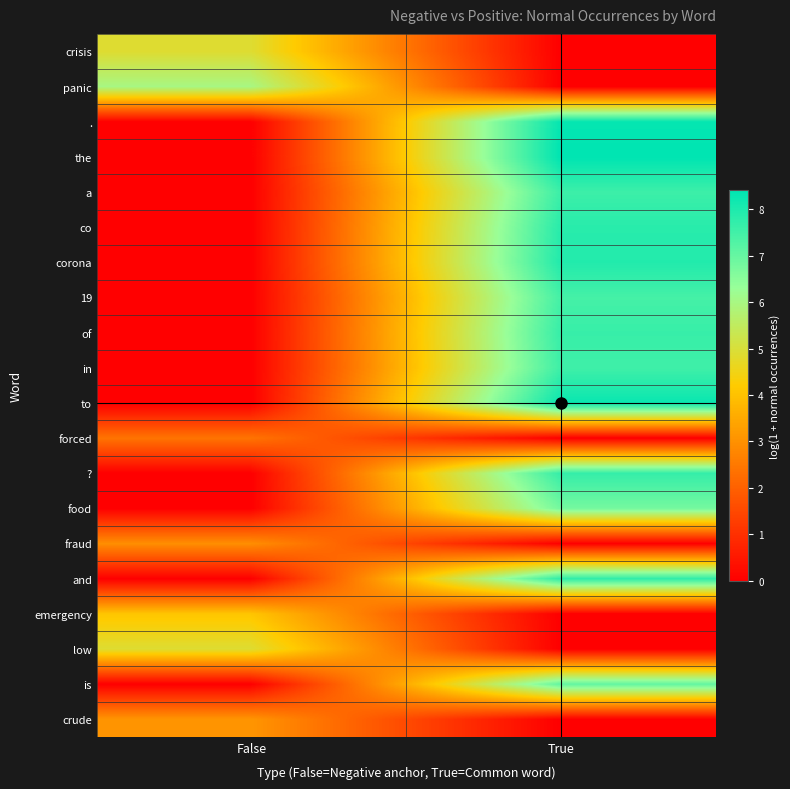

Reading right to left, transcribe all the data shown in this chart.

crisis: True=0.0	False=4.9
panic: True=0.0	False=6.0
.: True=8.3	False=0.0
the: True=8.4	False=0.0
a: True=7.6	False=0.0
co: True=7.8	False=0.0
corona: True=7.9	False=0.0
19: True=7.5	False=0.0
of: True=7.6	False=0.0
in: True=7.5	False=0.0
to: True=8.3	False=0.0
forced: True=0.0	False=2.4
?: True=7.7	False=0.0
food: True=6.8	False=0.0
fraud: True=0.0	False=2.9
and: True=7.8	False=0.0
emergency: True=0.0	False=4.1
low: True=0.0	False=4.9
is: True=7.1	False=0.0
crude: True=0.0	False=3.1